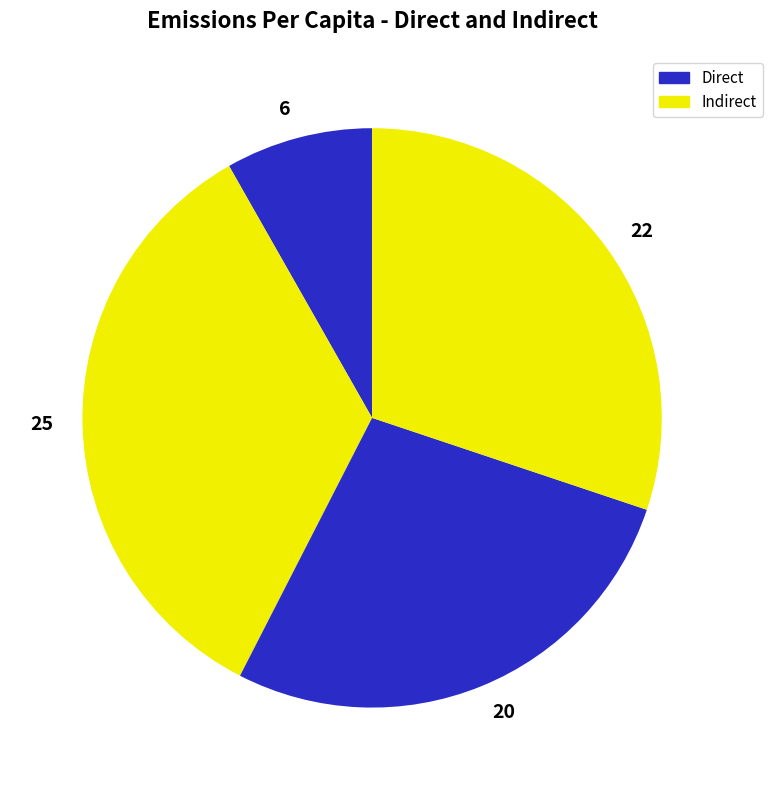

Is there any slice that represents more than half of the pie?

No